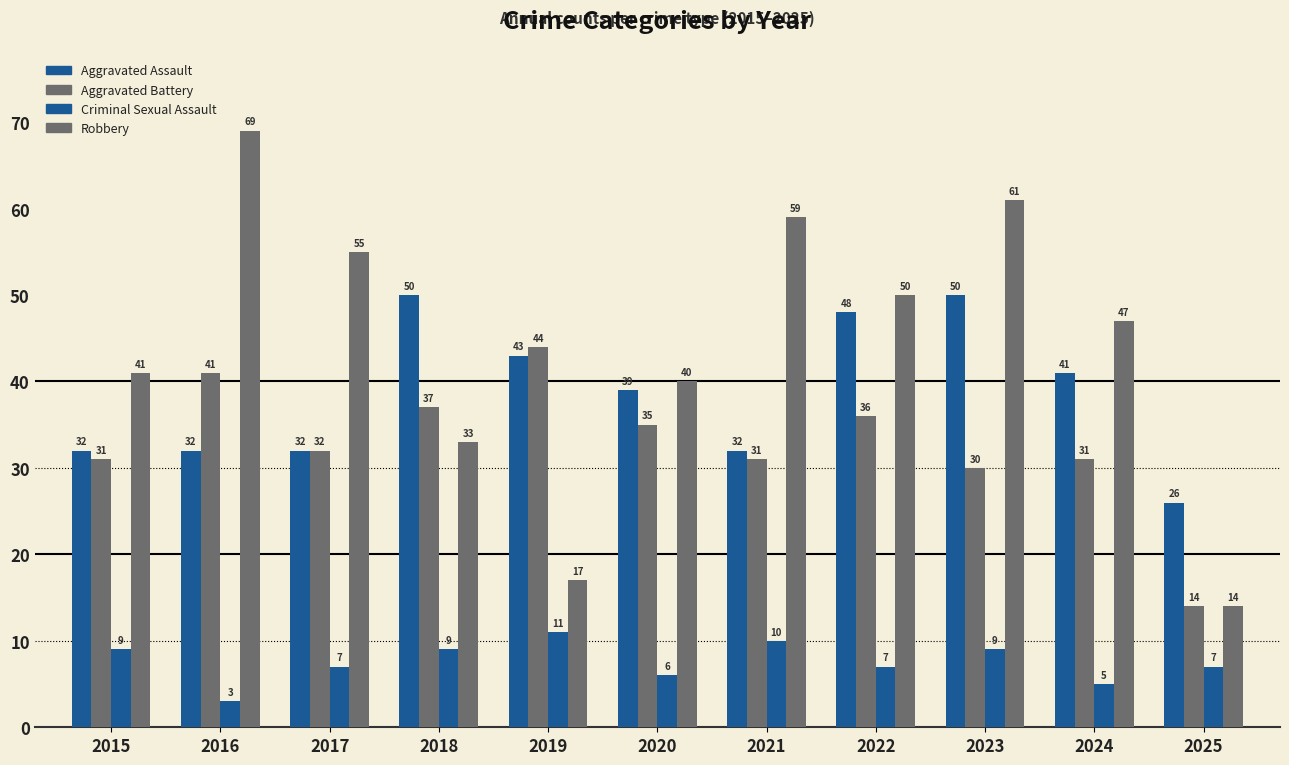

How many distinct data groups are displayed?

4